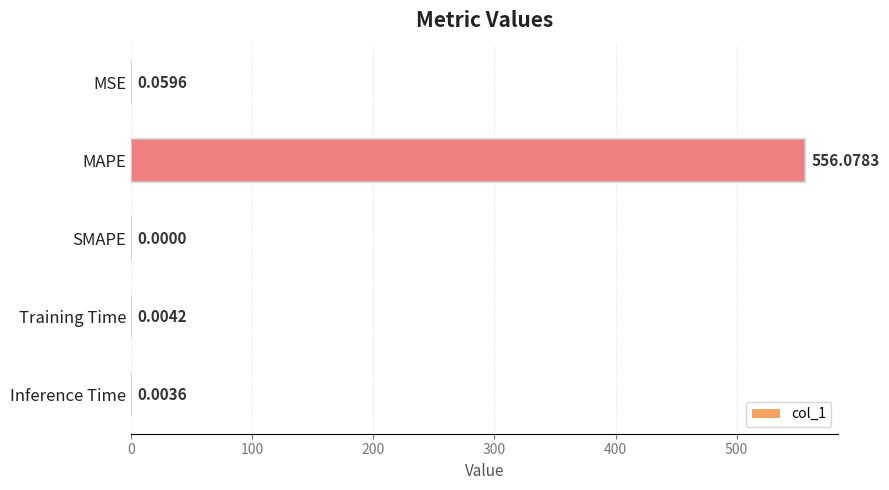

Where is the data nearest to the value 278?

MSE